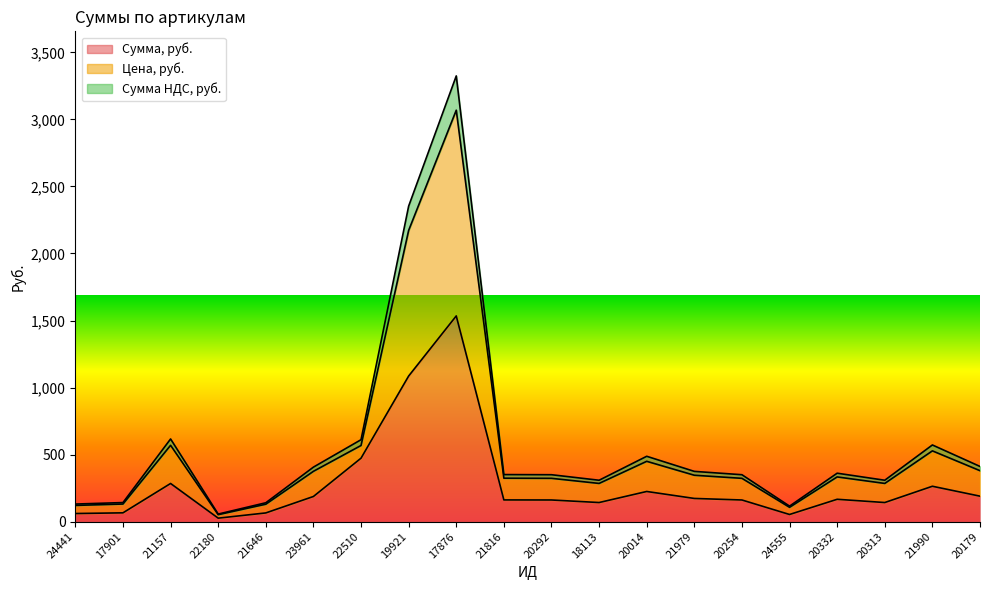

True or false: Сумма, руб. and Цена, руб. intersect in this chart.

False